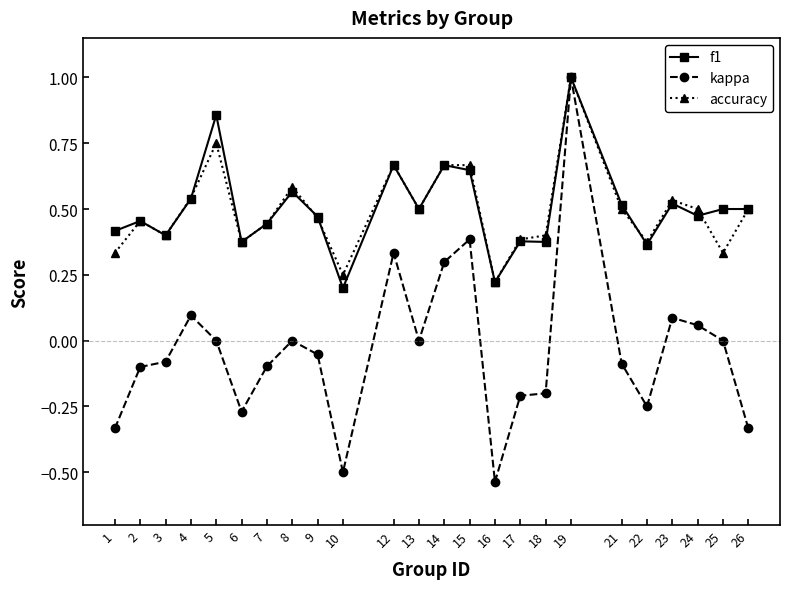

How many lines are shown in the chart?

3